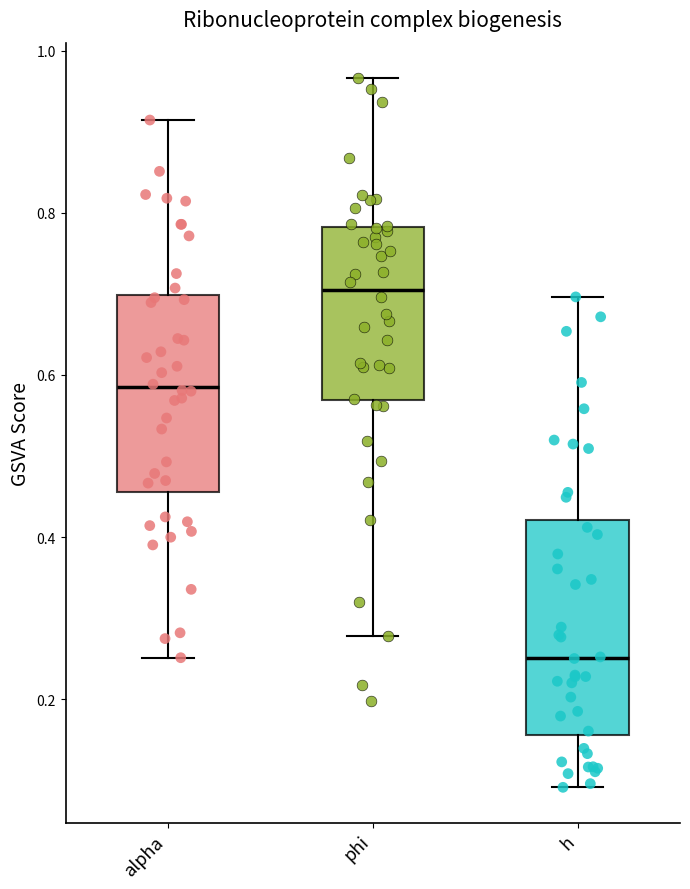

Which box is the tallest, from its lower edge to its upper edge?

h